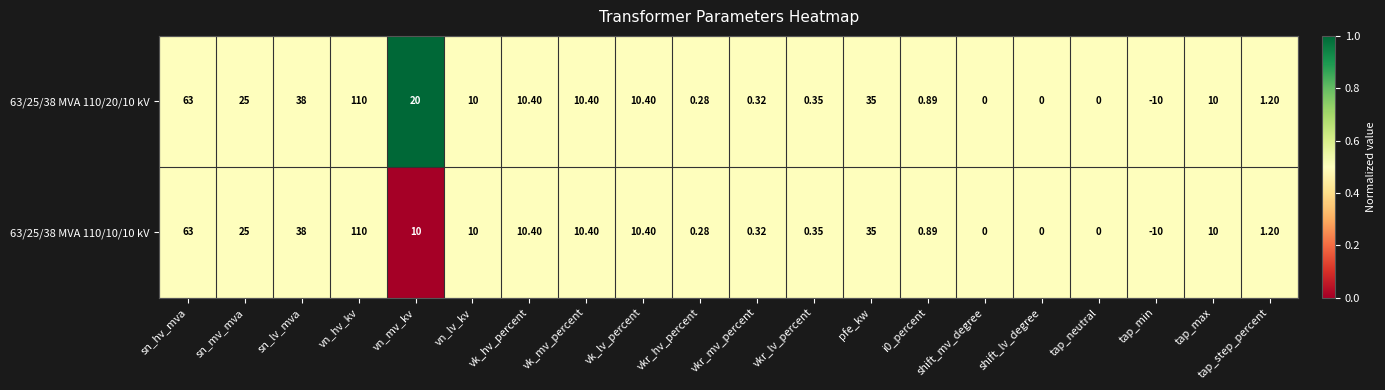

Is the value of 63/25/38 MVA 110/20/10 kV at tap_neutral greater than the value of 63/25/38 MVA 110/10/10 kV at sn_hv_mva?

No